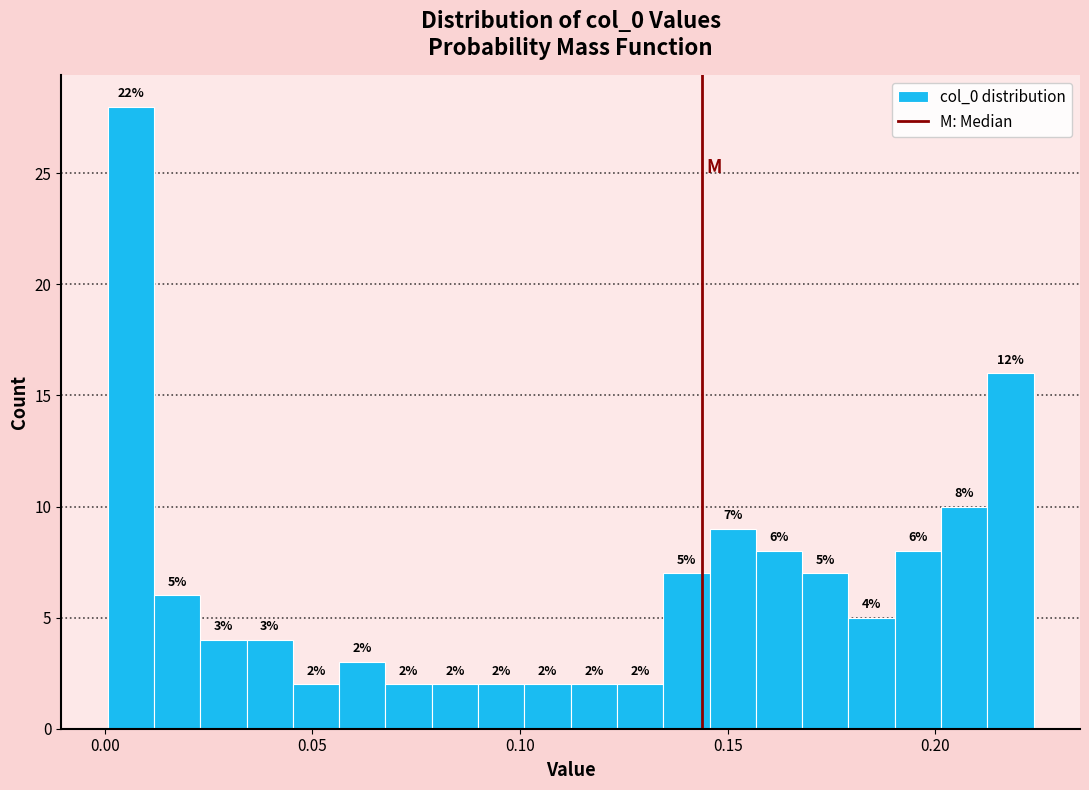

Read against the x-axis, roughly where is the centre of the tallest bar?

0.005